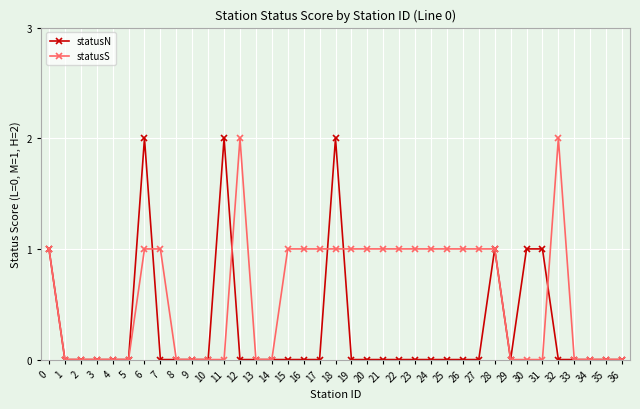

Is the value of statusS at 14 greater than the value of statusN at 6?

No